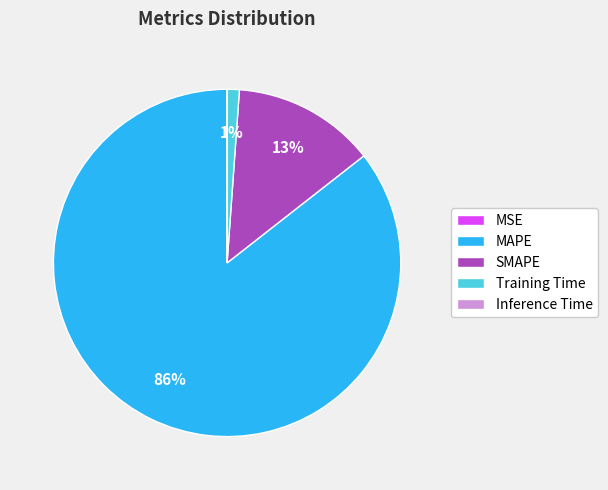

What percentage is the MAPE slice, to the nearest percent?

86%